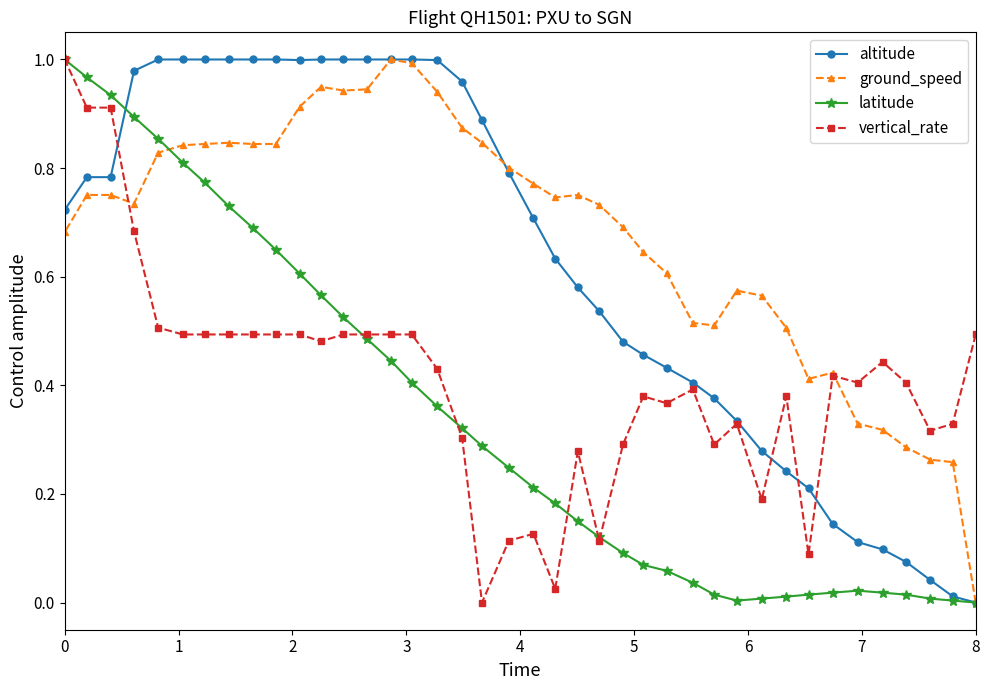

Is it true that altitude equals 0.3 at 8?

False